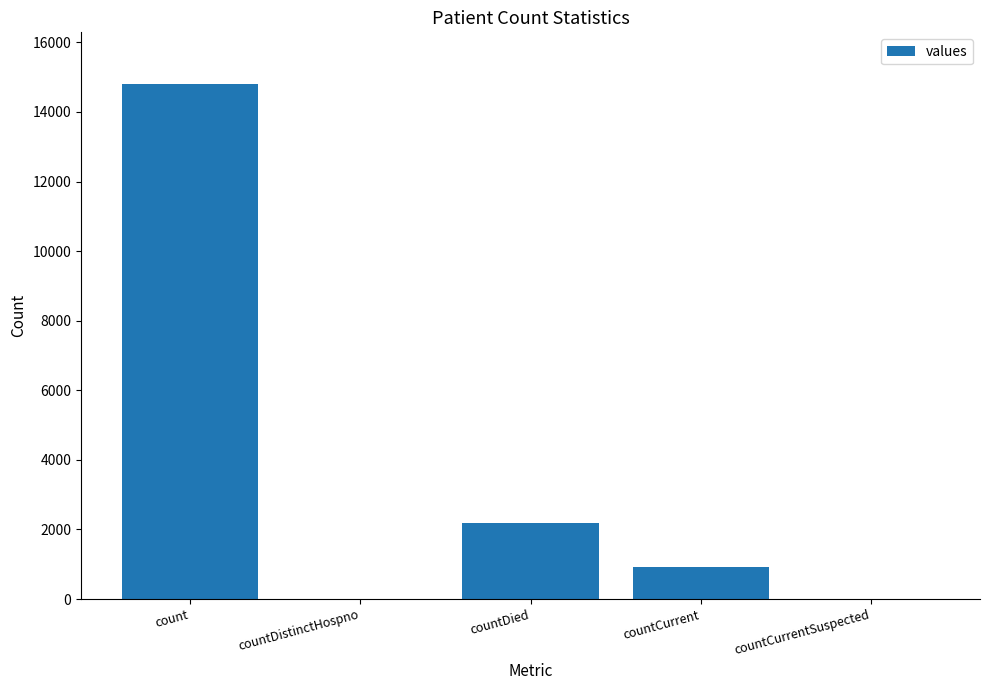

The value at countDied is 3375. True or false?

False